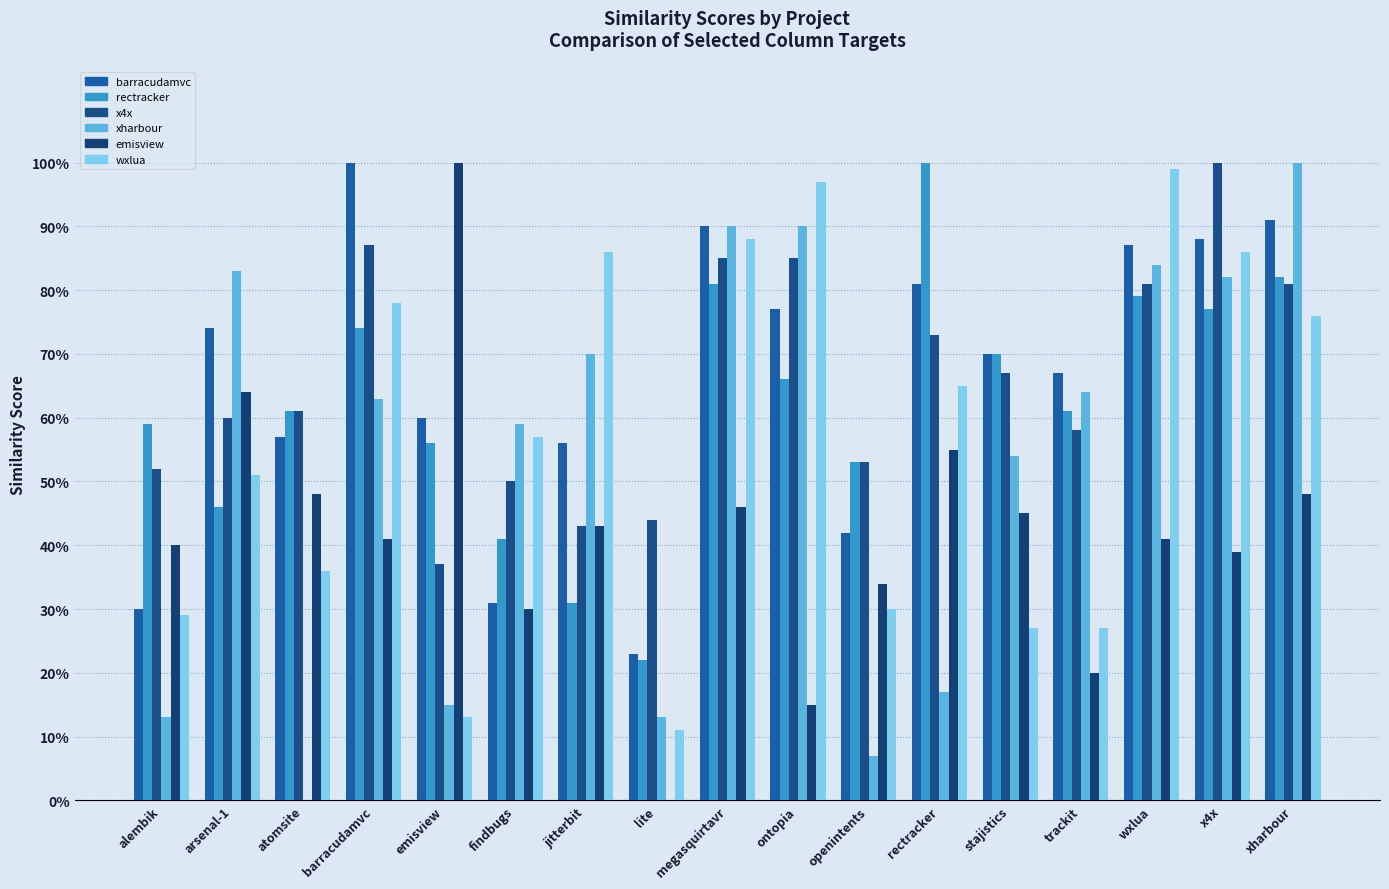

What position from the left is megasquirtavr?

9